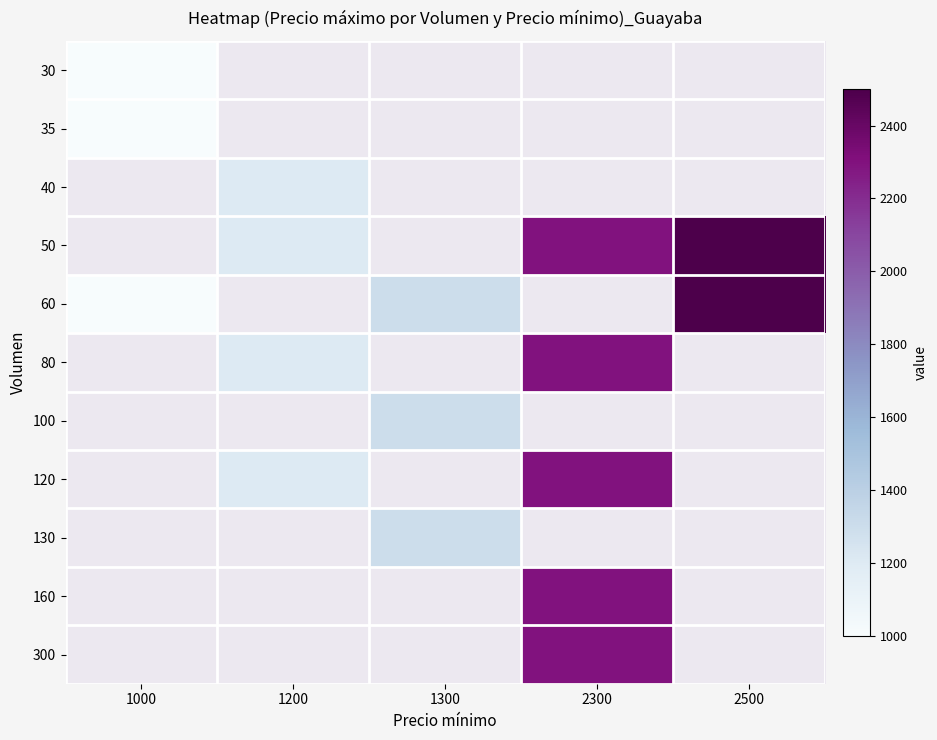

Which series changed the most between 1000 and 2500?

60